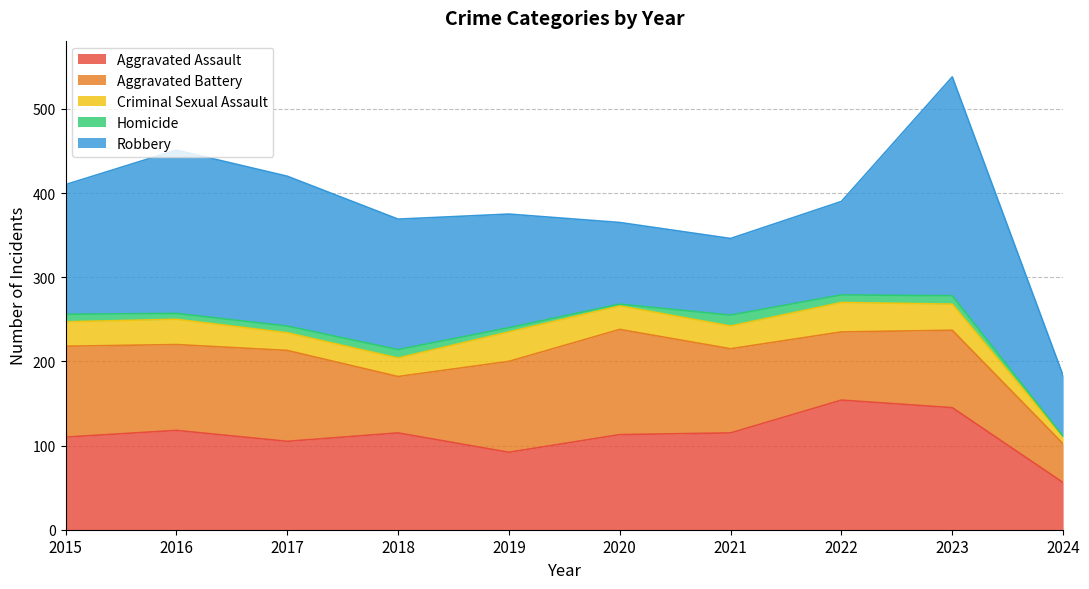

What is the difference between the Homicide values at 2022 and 2019?

4